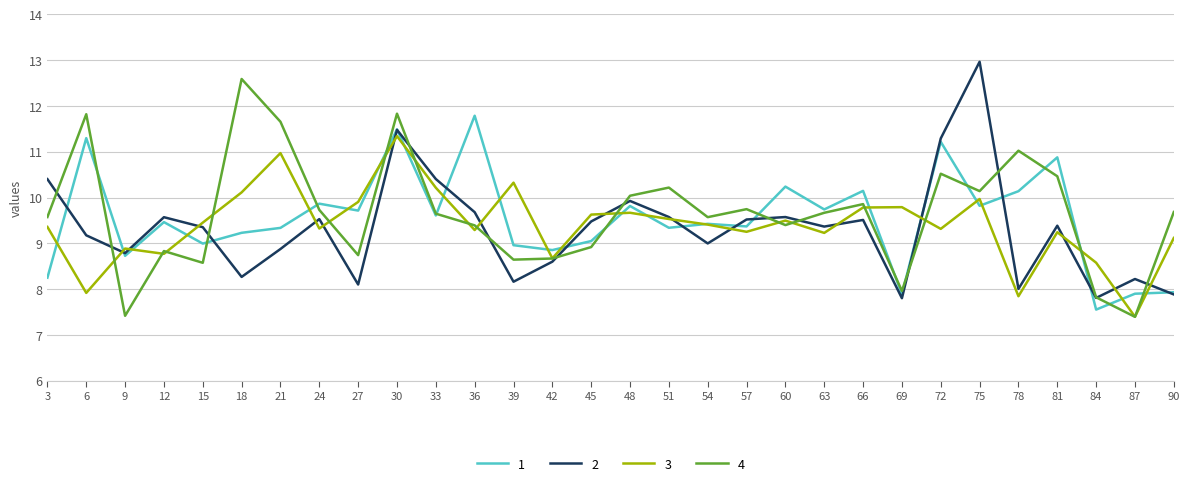

Rank the series by their average value, from lowest to highest.

2, 3, 1, 4